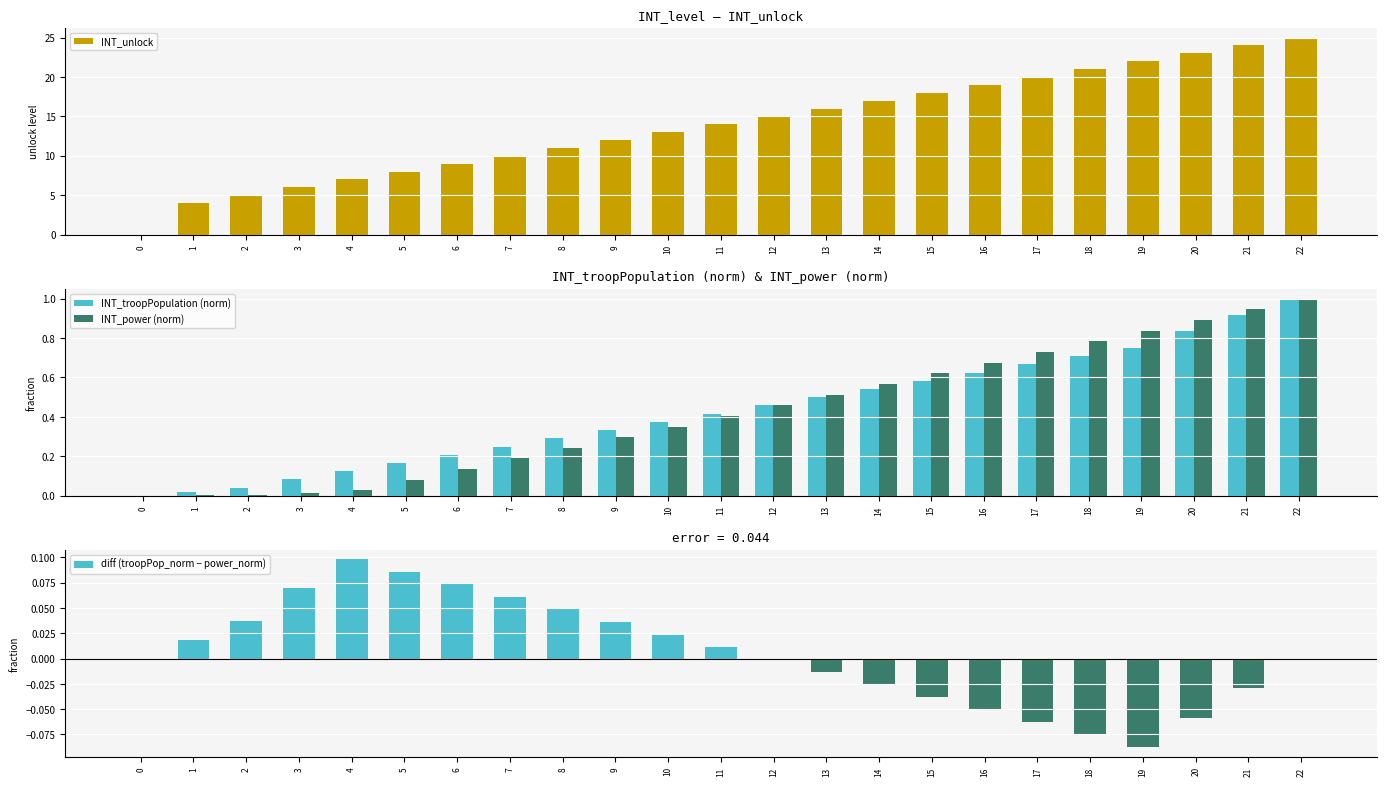

Where is INT_unlock nearest to the value 12?

9